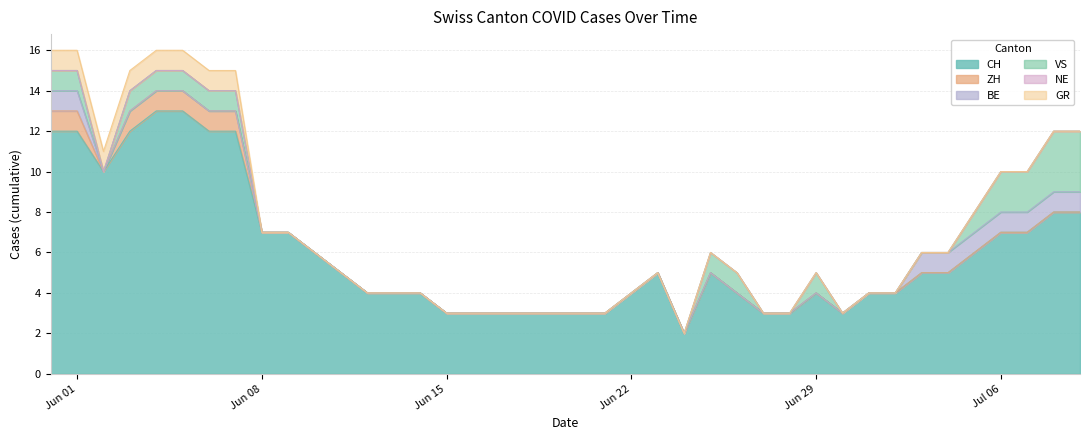

List the labels in order of ZH value, largest first.

2020-05-31, 2020-06-01, 2020-06-03, 2020-06-04, 2020-06-05, 2020-06-06, 2020-06-07, 2020-06-02, 2020-06-08, 2020-06-09, 2020-06-10, 2020-06-11, 2020-06-12, 2020-06-13, 2020-06-14, 2020-06-15, 2020-06-16, 2020-06-17, 2020-06-18, 2020-06-19, 2020-06-20, 2020-06-21, 2020-06-22, 2020-06-23, 2020-06-24, 2020-06-25, 2020-06-26, 2020-06-27, 2020-06-28, 2020-06-29, 2020-06-30, 2020-07-01, 2020-07-02, 2020-07-03, 2020-07-04, 2020-07-05, 2020-07-06, 2020-07-07, 2020-07-08, 2020-07-09